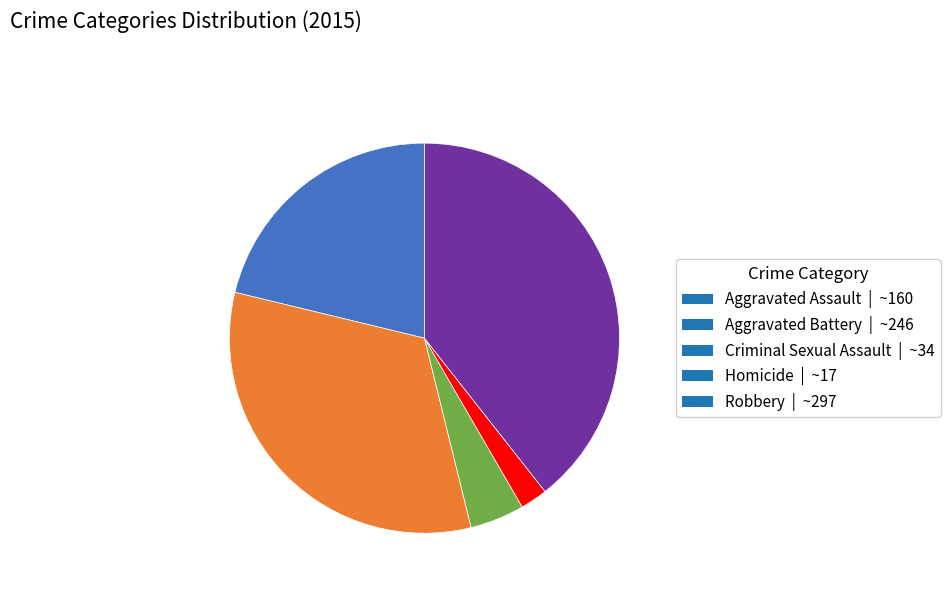

Do Aggravated Battery | ~246 and Homicide | ~17 together represent more than half of the pie?

No